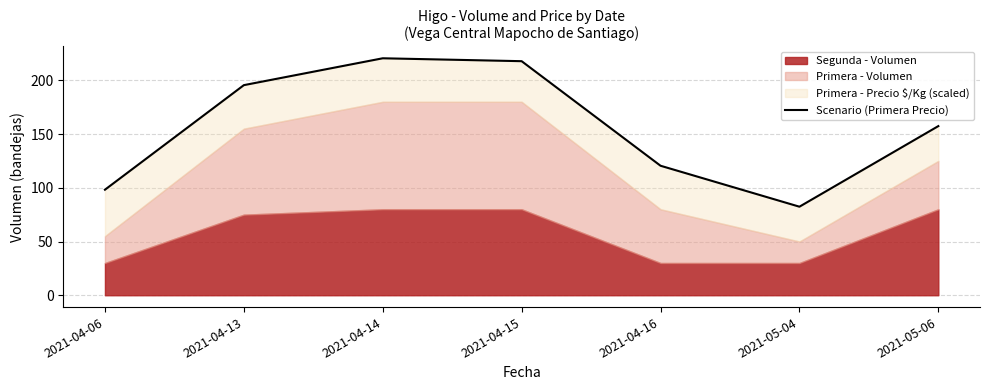

What is the label of the 4th point from the right?

2021-04-15